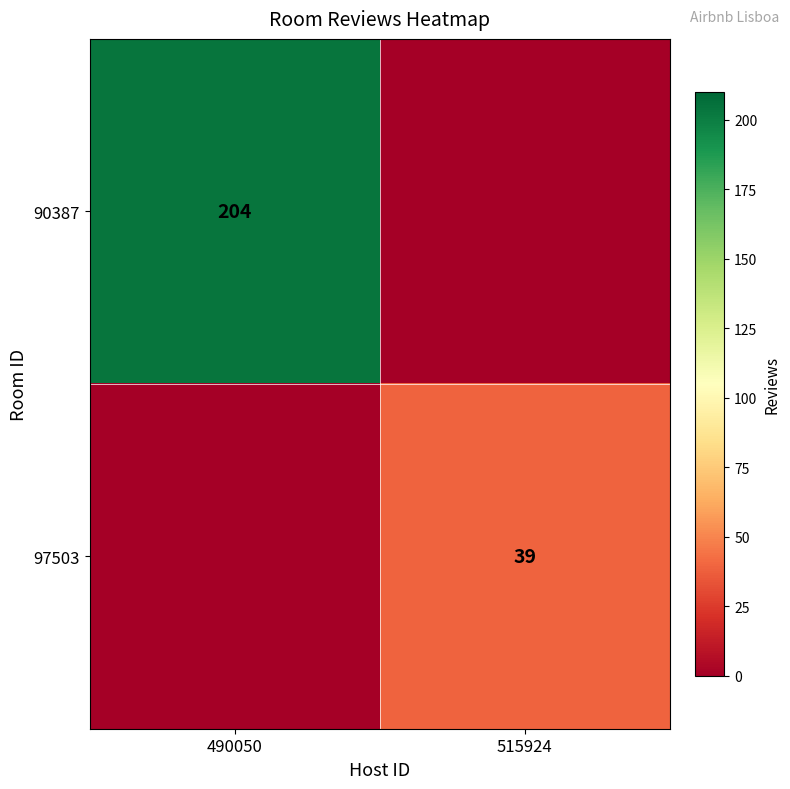

What is the greatest value displayed?

204